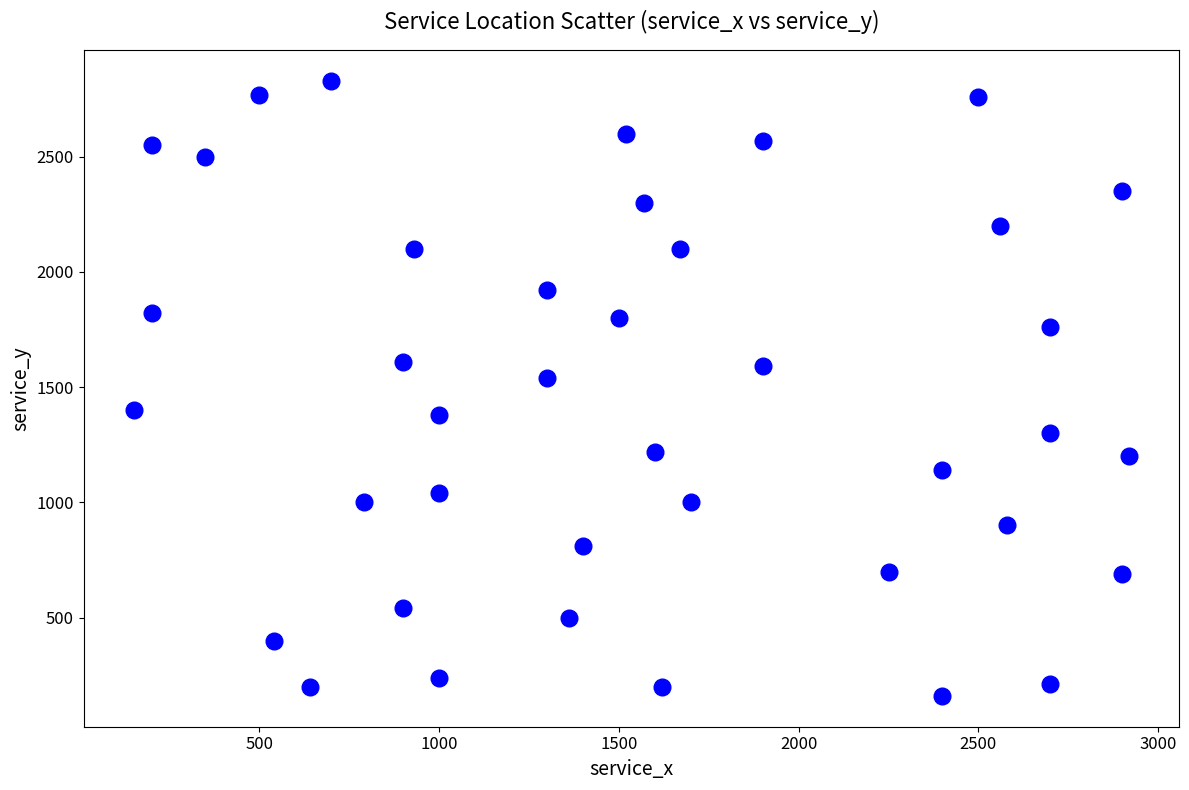

What is the range of X values (max minus min)?

2770